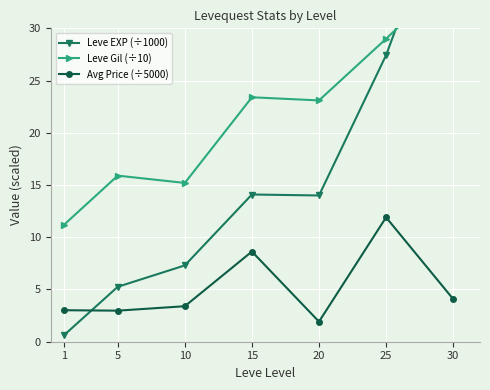

Rank the series at 15 from lowest to highest value.

Avg Price (÷5000), Leve EXP (÷1000), Leve Gil (÷10)